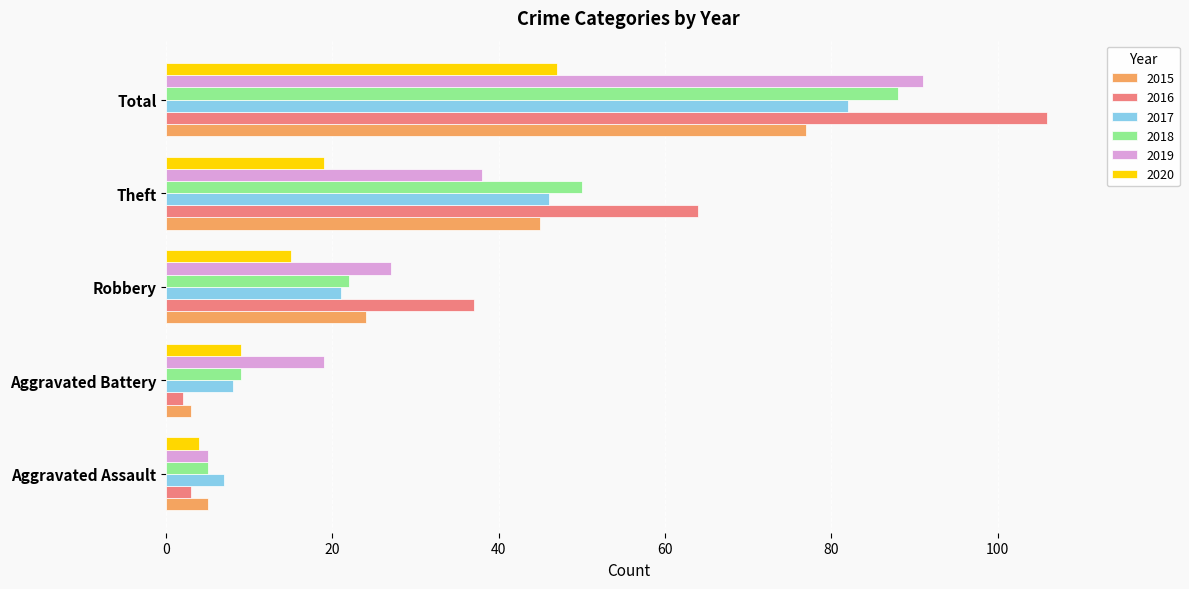

What is the difference between the highest and lowest values at Robbery?

22